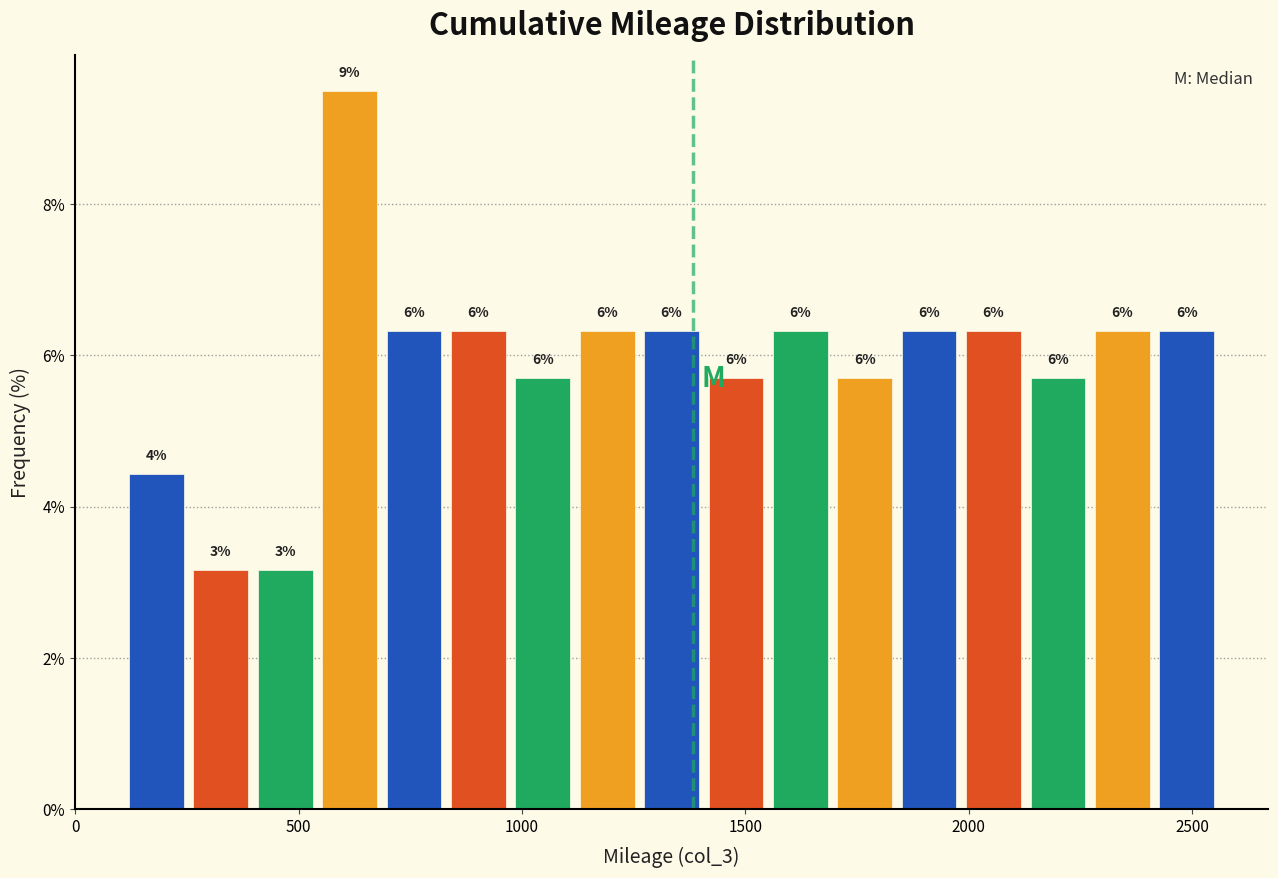

Read against the x-axis, roughly where is the centre of the tallest bar?

600